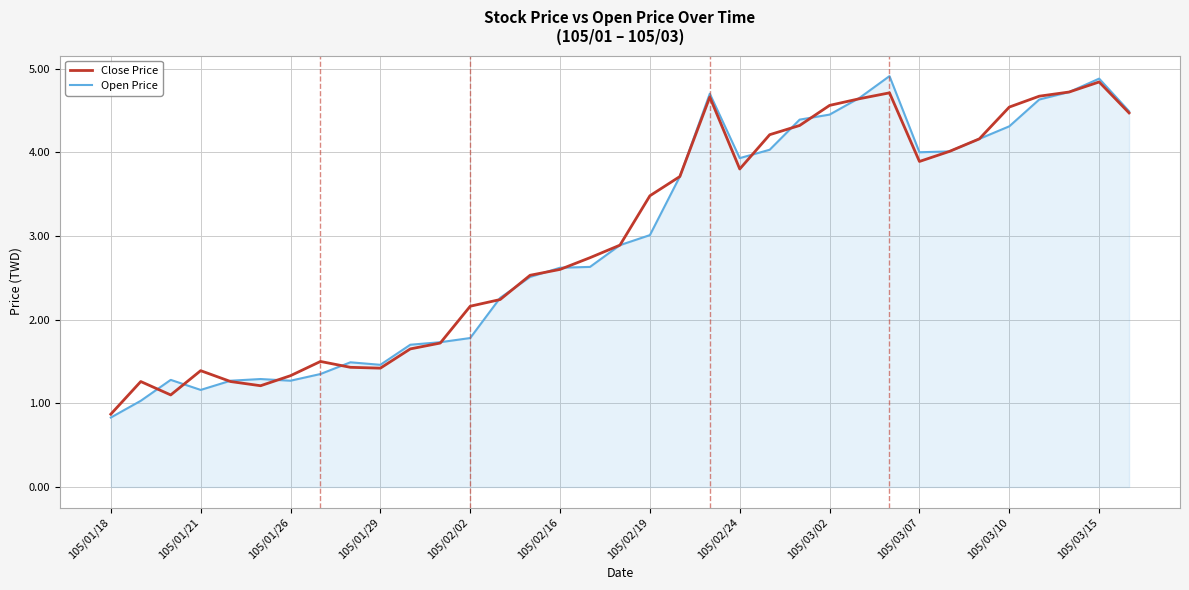

Which series has the largest range (max minus min)?

Open Price